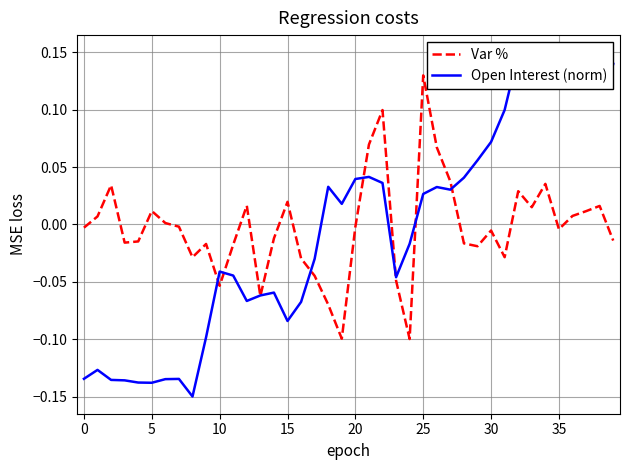

What is the difference between the highest and lowest values at 22?

0.1